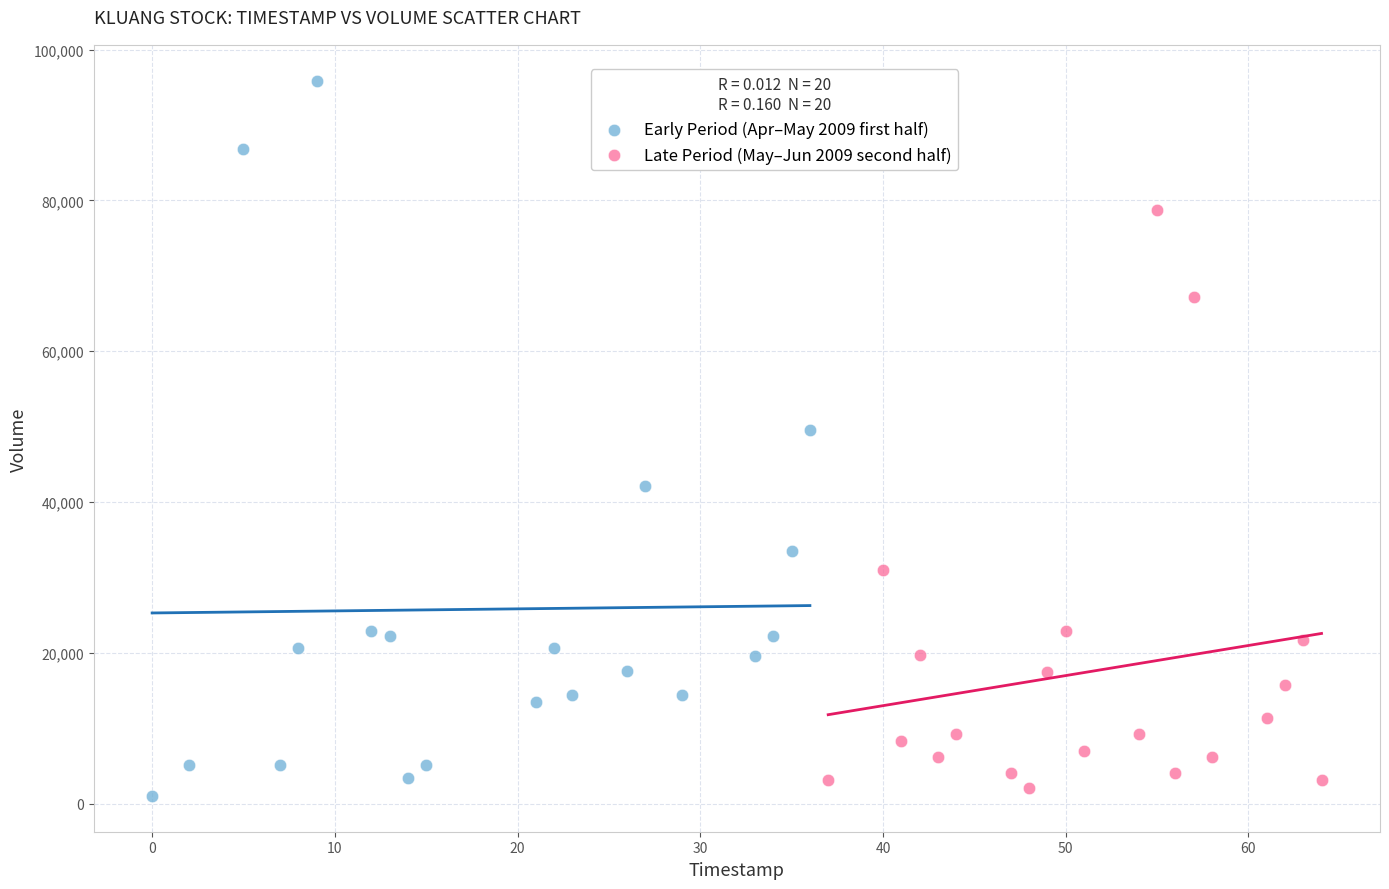

Which series contains the highest Y value?

Early Period (Apr–May 2009 first half)